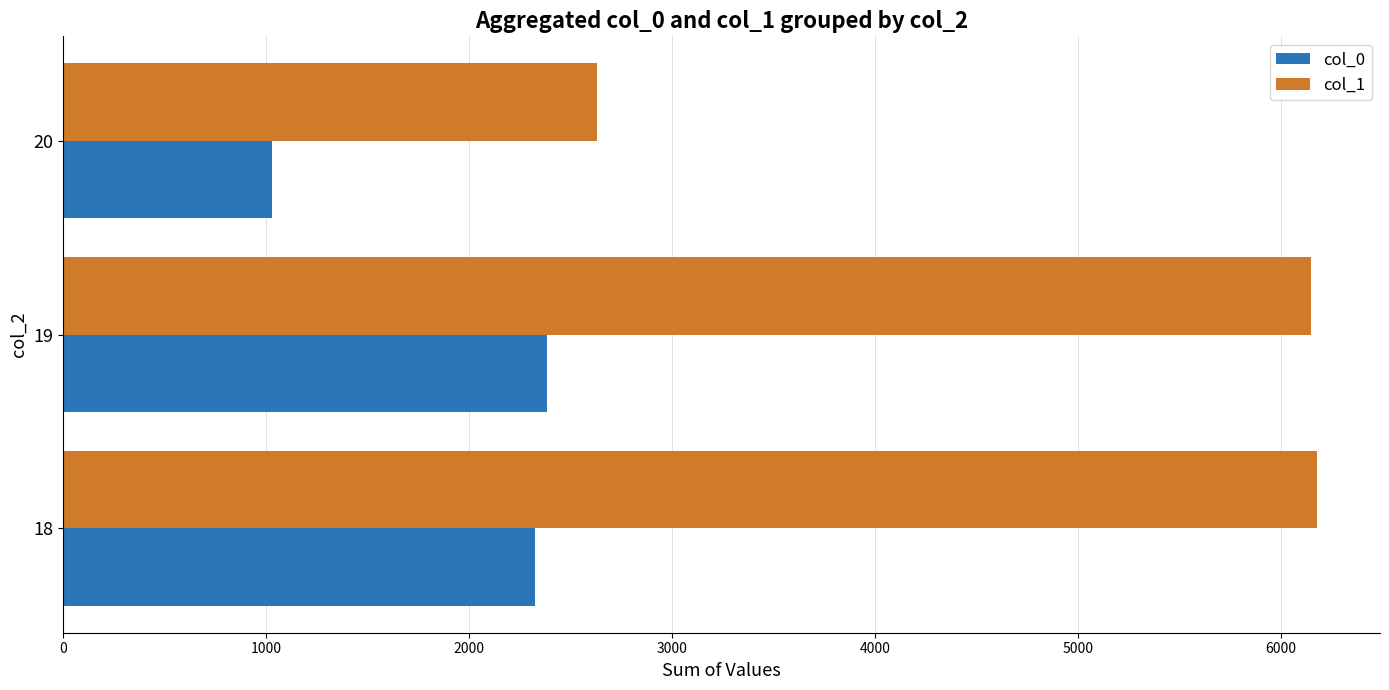

The value of col_1 at 18 is 6179. True or false?

True